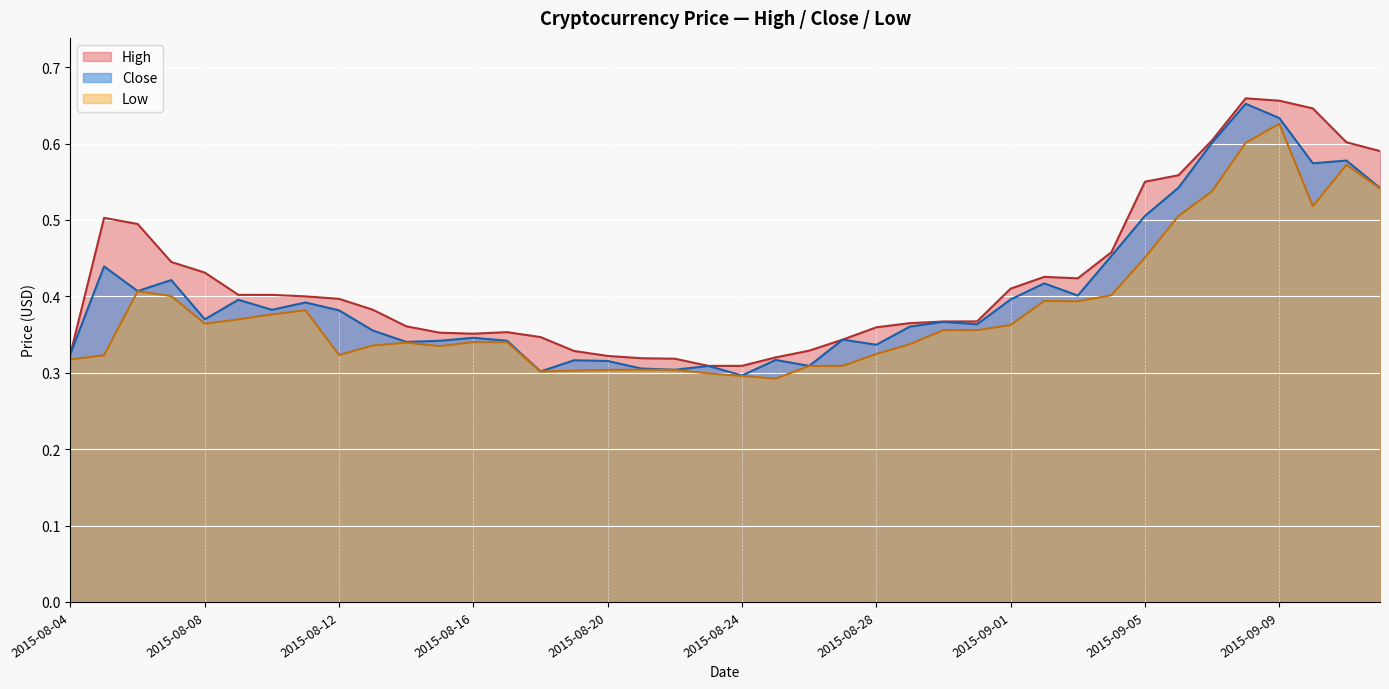

Where is the first local minimum for High?

2015-08-16